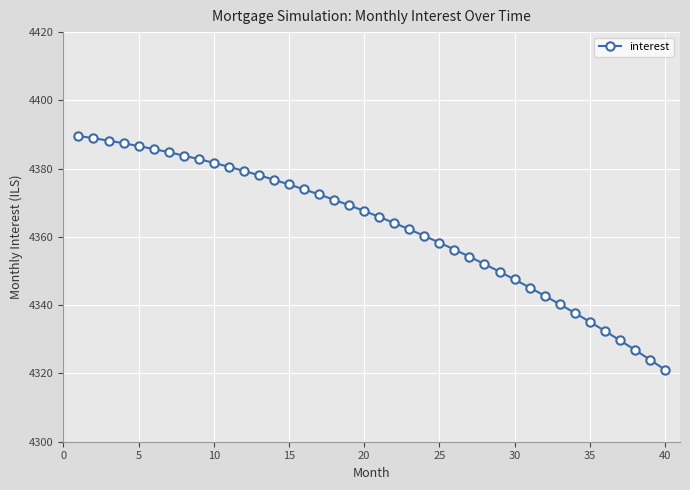

What is the sum of all values?

174509.9